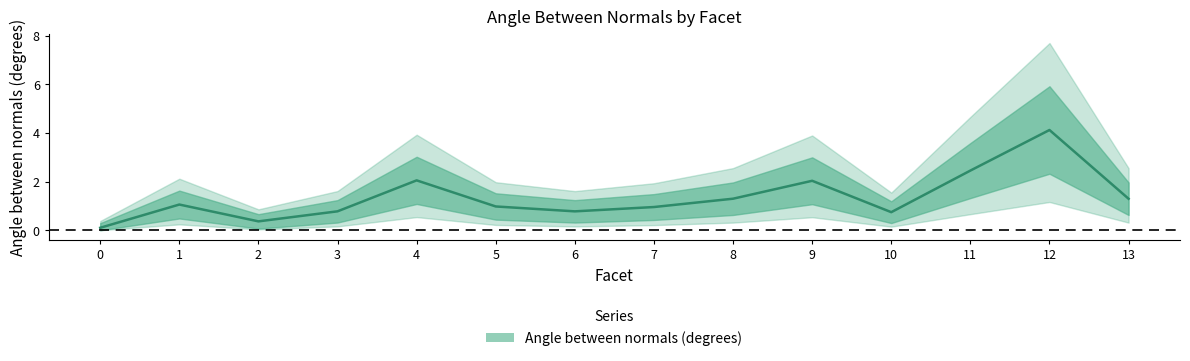

Does the chart display data point markers on the line(s)?

No